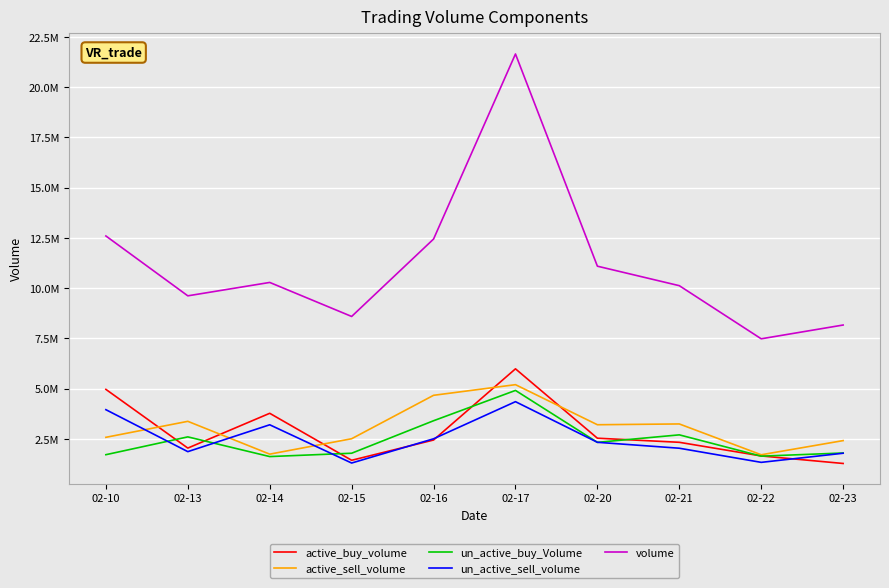

What is the difference between the un_active_sell_volume values at 02-16 and 02-20?

174252